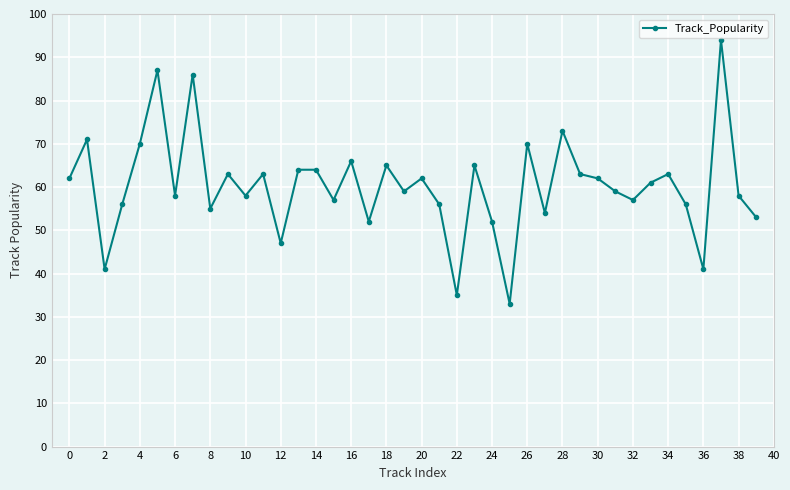

How many categories are shown in the chart?

40